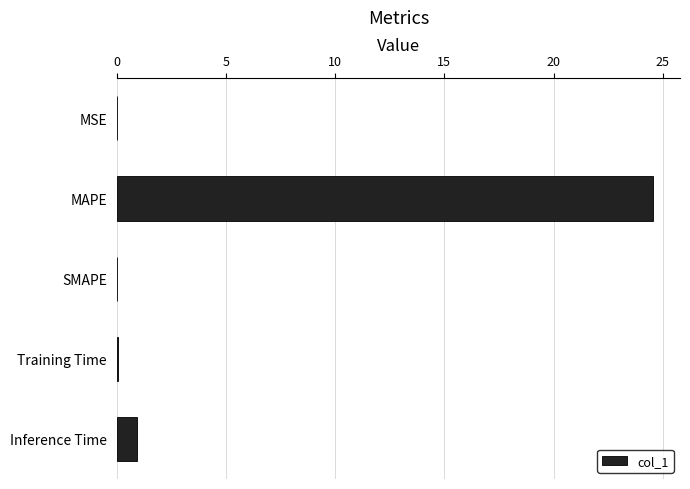

What is the sum of the values at SMAPE and Inference Time?

0.9